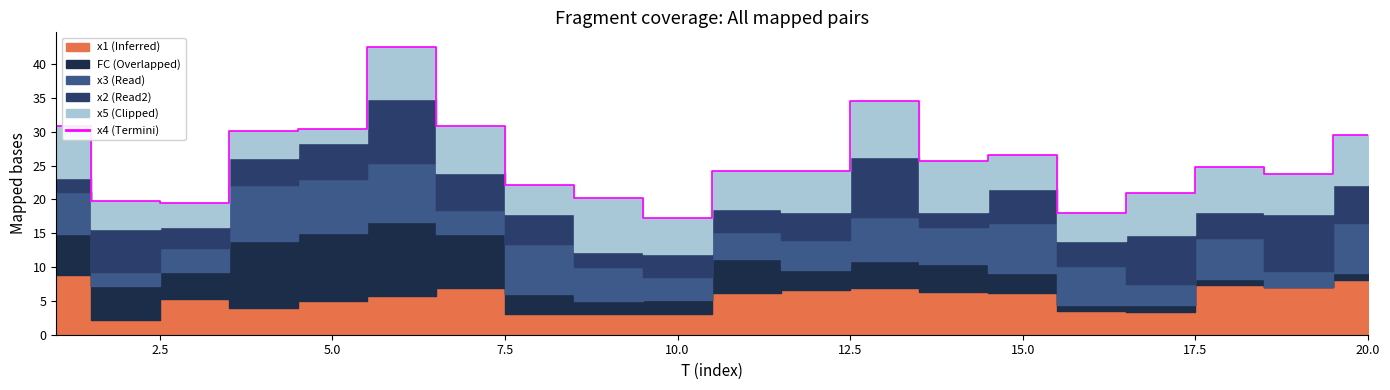

Between 12.5 and 17.5, which is larger?

12.5